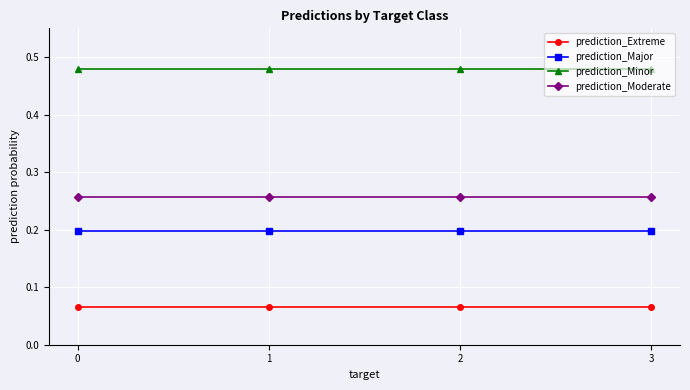

What is the sum of the prediction_Minor values at 3 and 2?

1.0